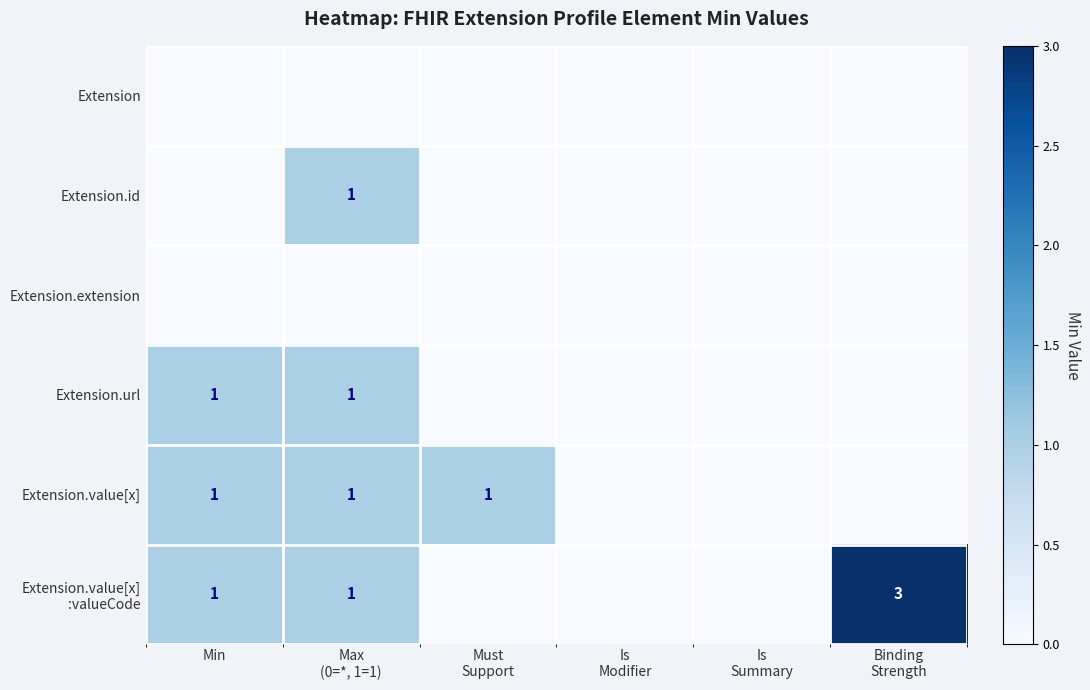

The value of Extension.value[x] at Min is 0. True or false?

False